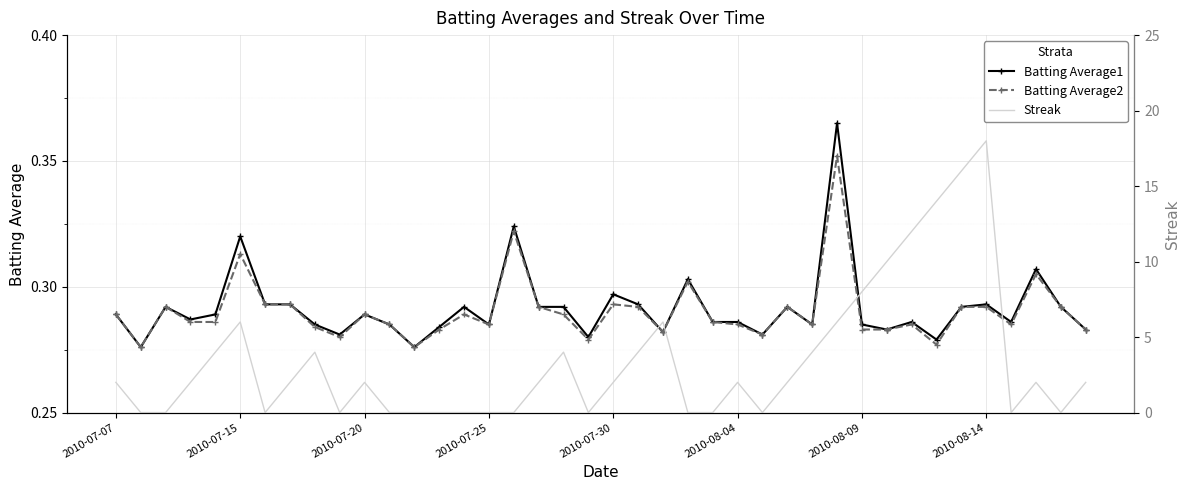

What is the value of the Batting Average1 point at the 6th from the left?

0.3